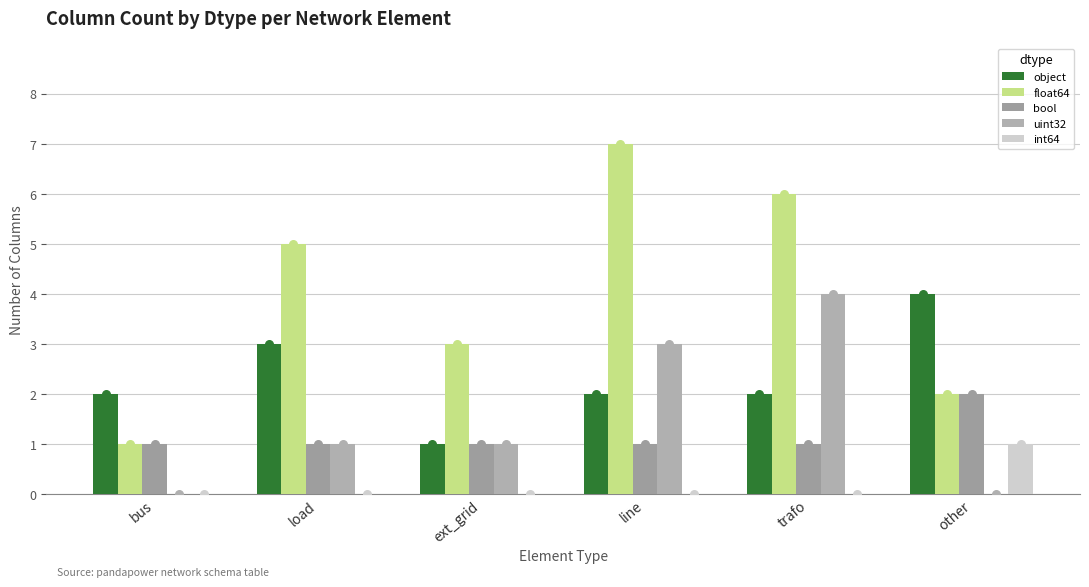

Is the value of int64 at load greater than the value of float64 at ext_grid?

No